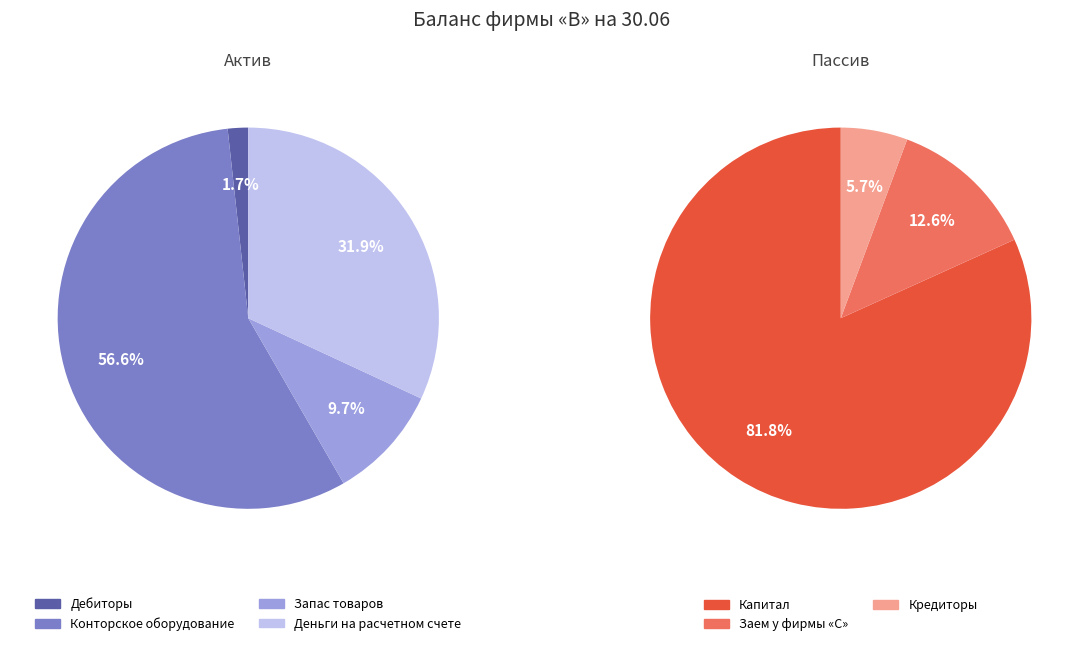

Which series has the widest spread of values?

Пассив